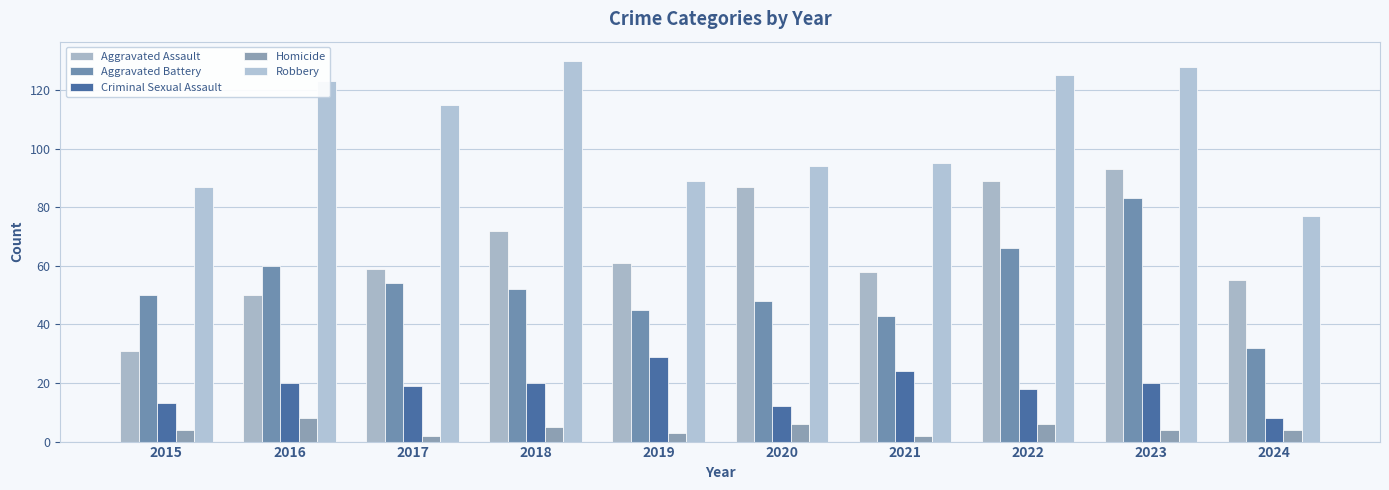

Between 2017 and 2023, which is larger?

2023